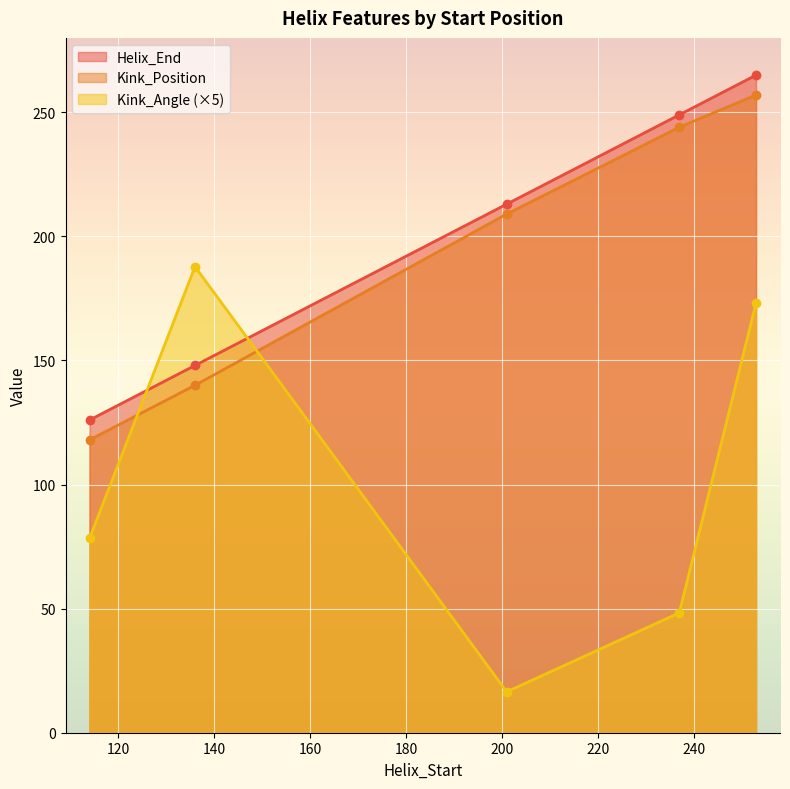

The Kink_Position series shows 358.7 at 201. True or false?

False